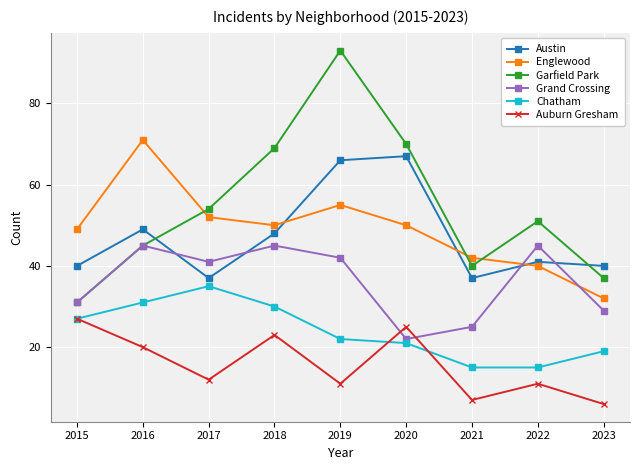

How many values in the Austin series are below 41?

4